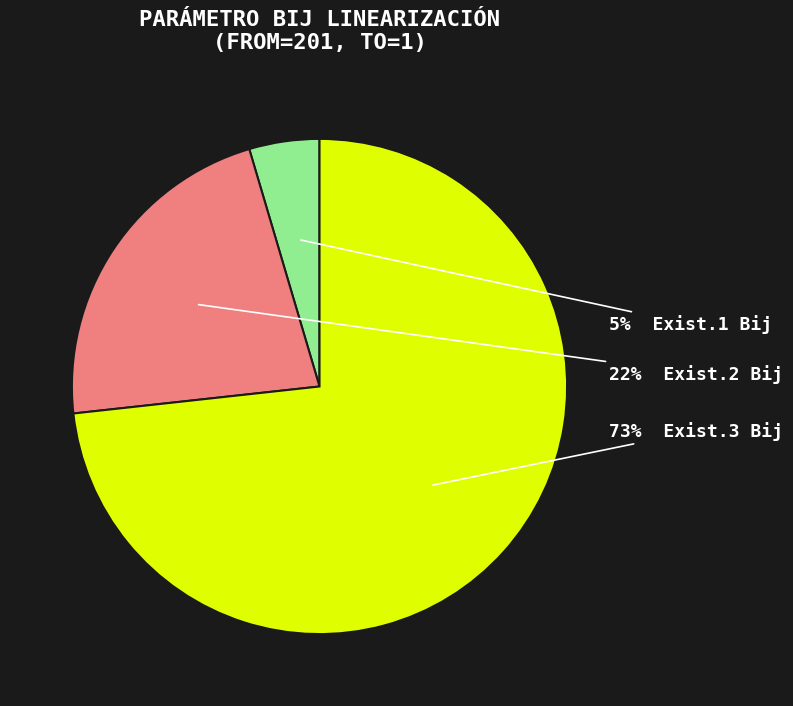

To the nearest percent, what is the average slice percentage?

33%